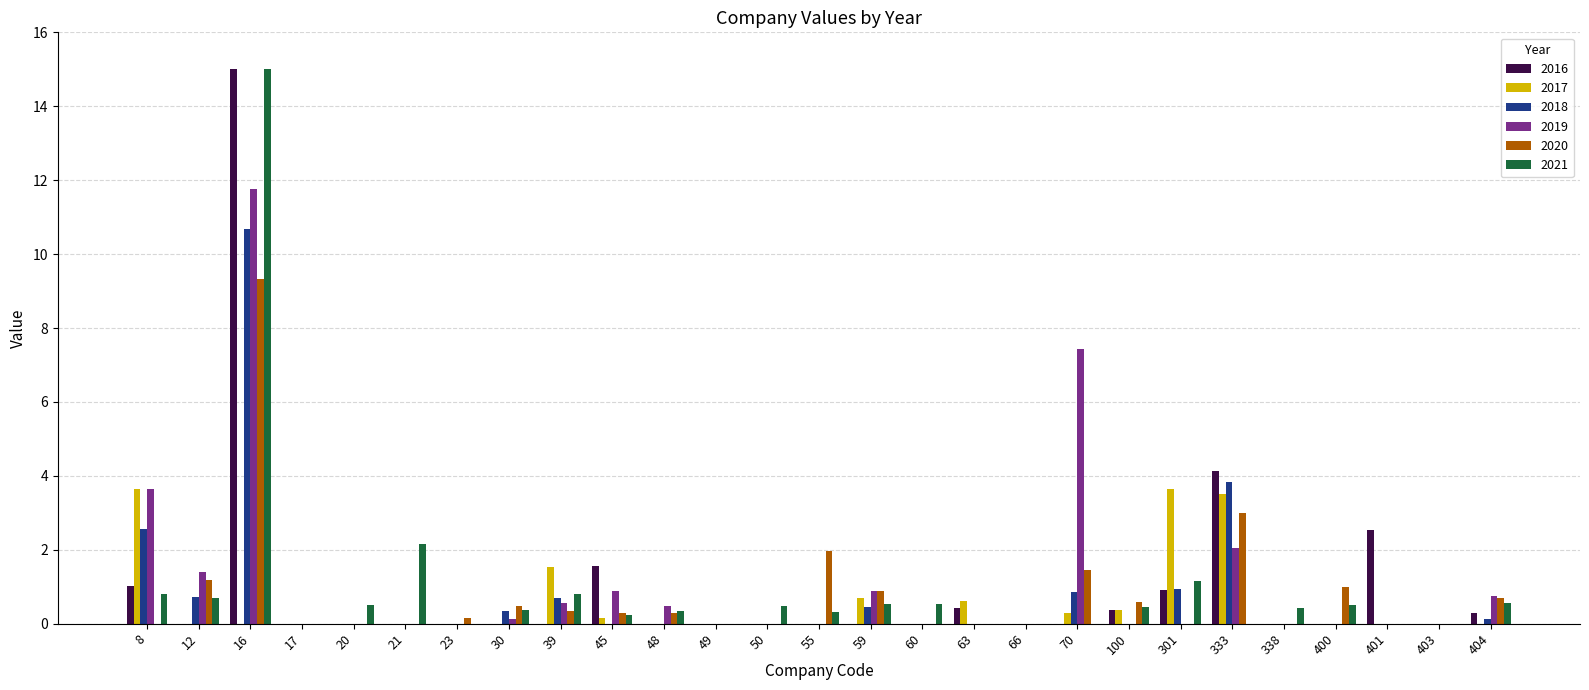

The 2017 series shows -1.8 at 23. True or false?

False